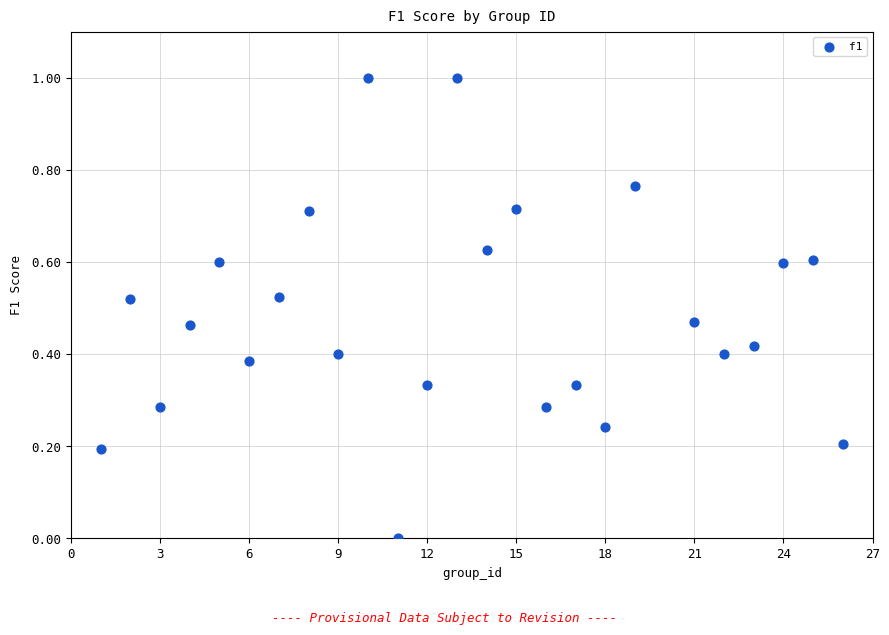

What is the range of Y values (max minus min)?

1.0